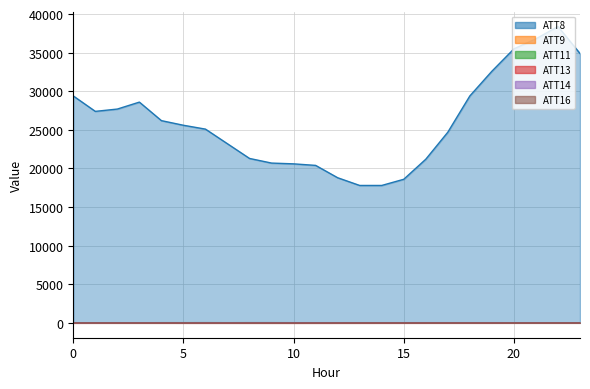

The value of ATT9 at 10 is 6.9. True or false?

False